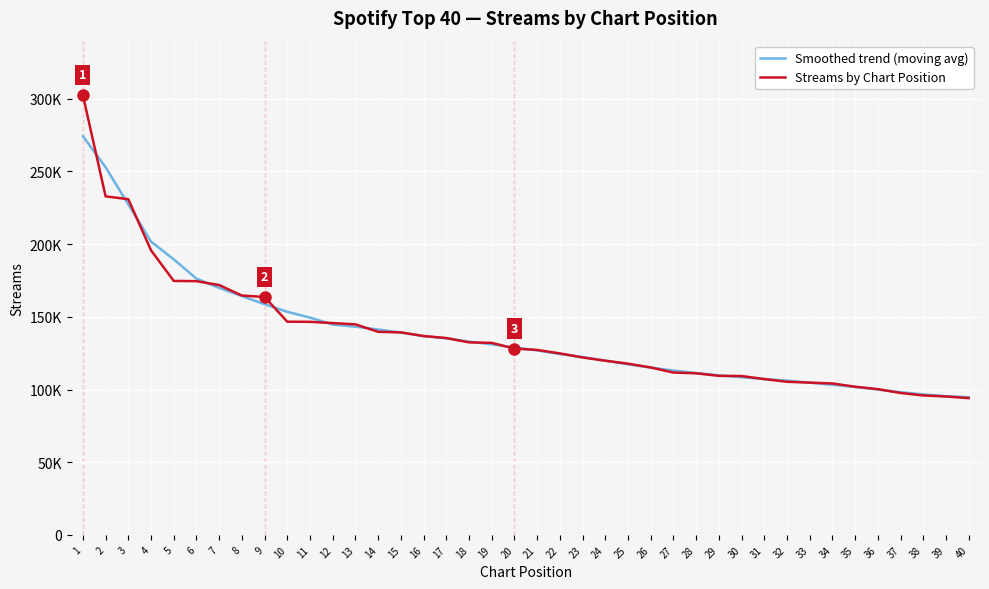

Is this an area chart (filled region under the line)?

No